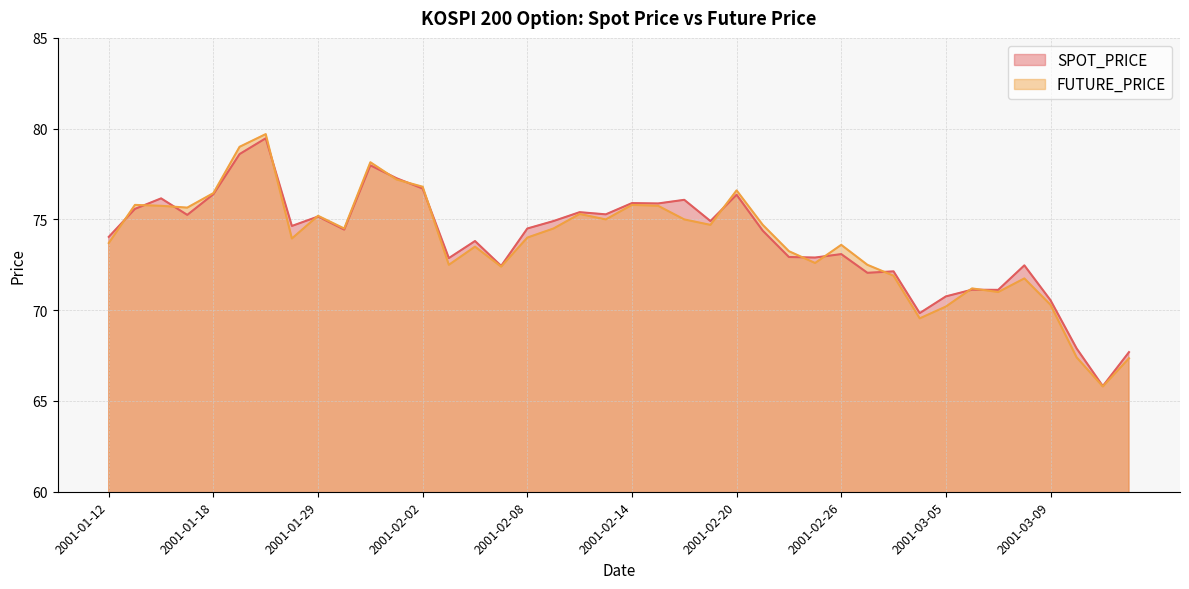

Reading left to right, extract all data points from this chart.

SPOT_PRICE: 74.0	75.6	76.2	75.2	76.4	78.6	79.5	74.6	75.2	74.4	78.0	77.3	76.7	72.9	73.8	72.4	74.5	74.9	75.4	75.3	75.9	75.9	76.1	74.9	76.4	74.4	72.9	72.9	73.1	72.1	72.1	69.8	70.8	71.1	71.1	72.5	70.5	67.9	65.8	67.7
FUTURE_PRICE: 73.7	75.8	75.8	75.7	76.5	79.0	79.7	74.0	75.2	74.5	78.2	77.2	76.8	72.5	73.5	72.4	74.0	74.5	75.3	75.0	75.8	75.8	75.0	74.7	76.6	74.7	73.2	72.6	73.6	72.5	71.9	69.5	70.2	71.2	71.0	71.8	70.3	67.4	65.8	67.3